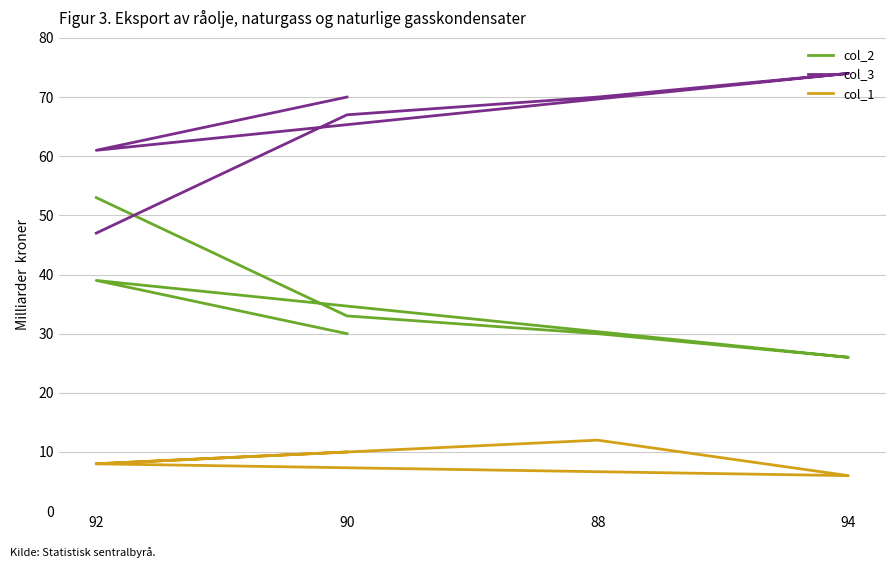

Count the number of data series in this chart.

3